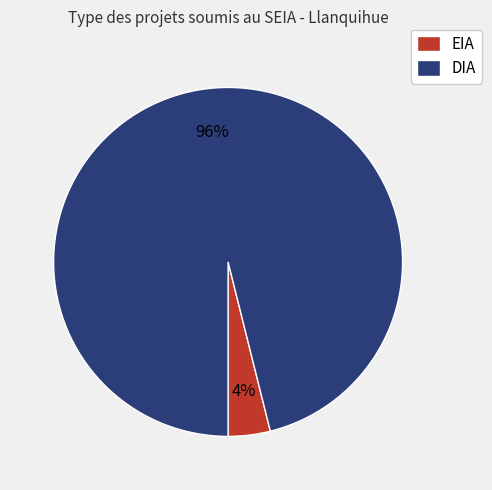

Which slice represents more than half of the pie?

DIA